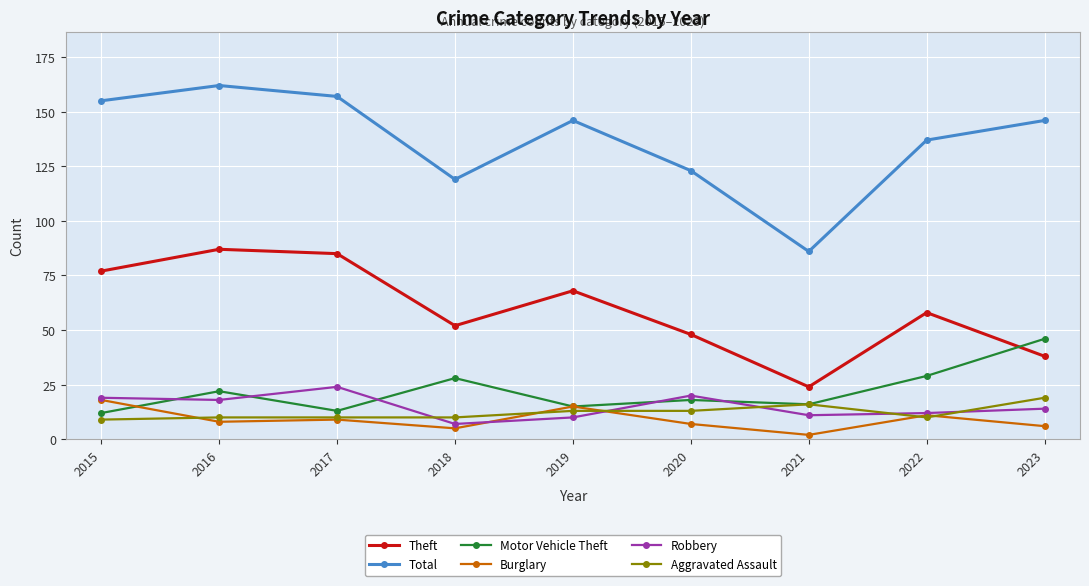

How many values in the Theft series are below 58?

4